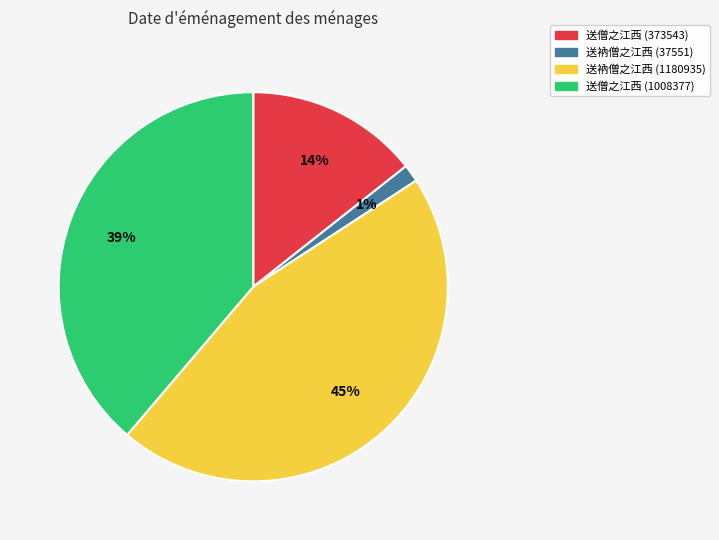

Is there any slice that represents more than half of the pie?

No